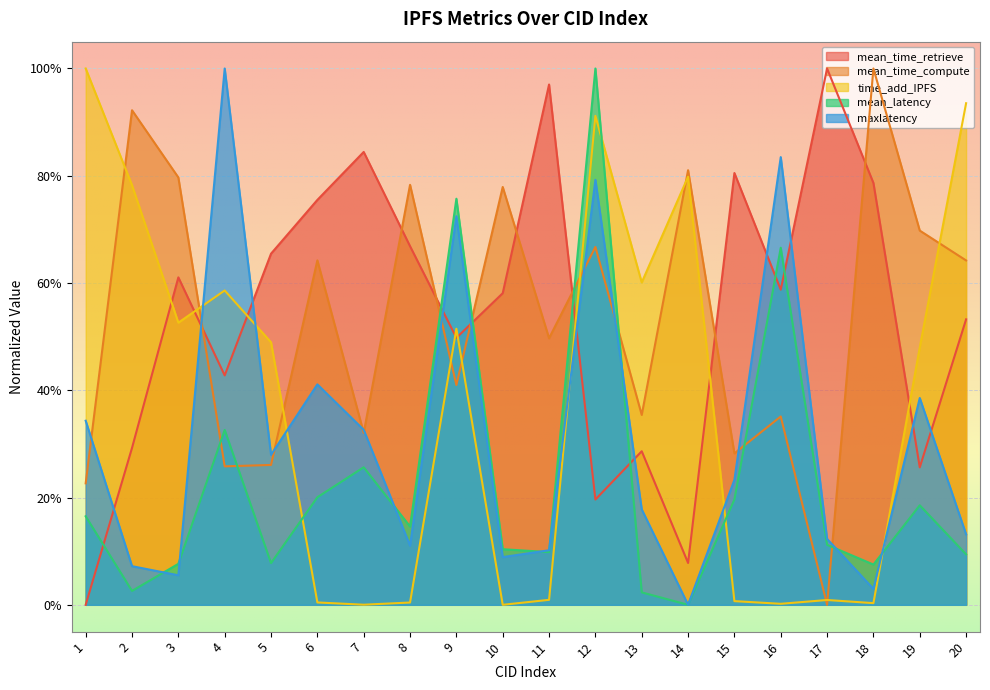

True or false: mean_time_compute has more than 2 interior local peaks.

True